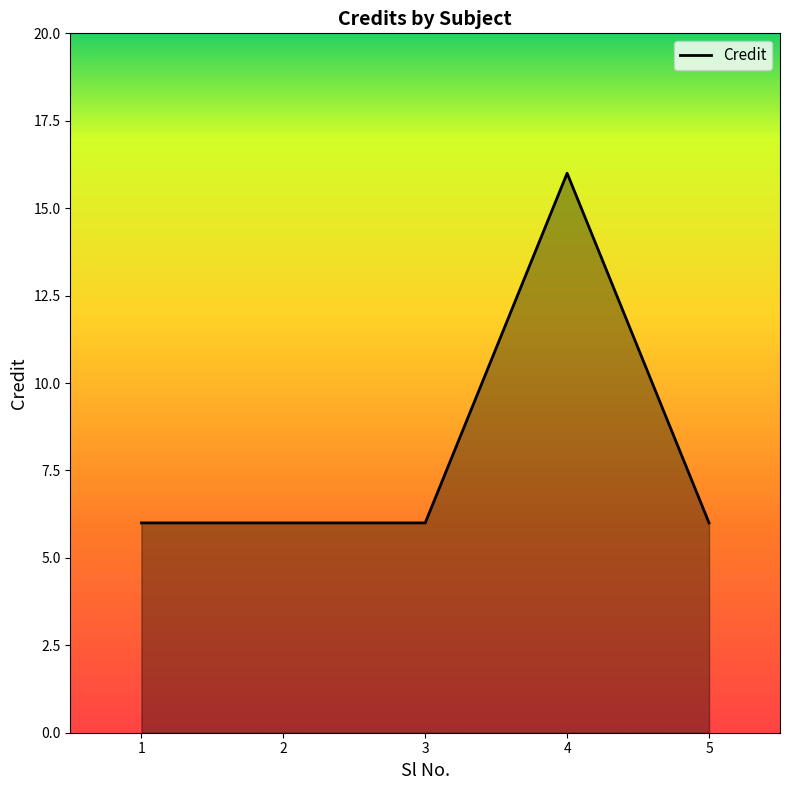

How many values are between 6 and 7?

4